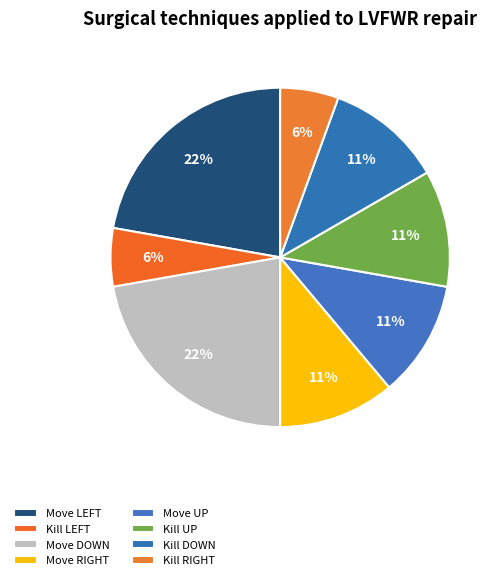

Count the number of slices in the pie.

8